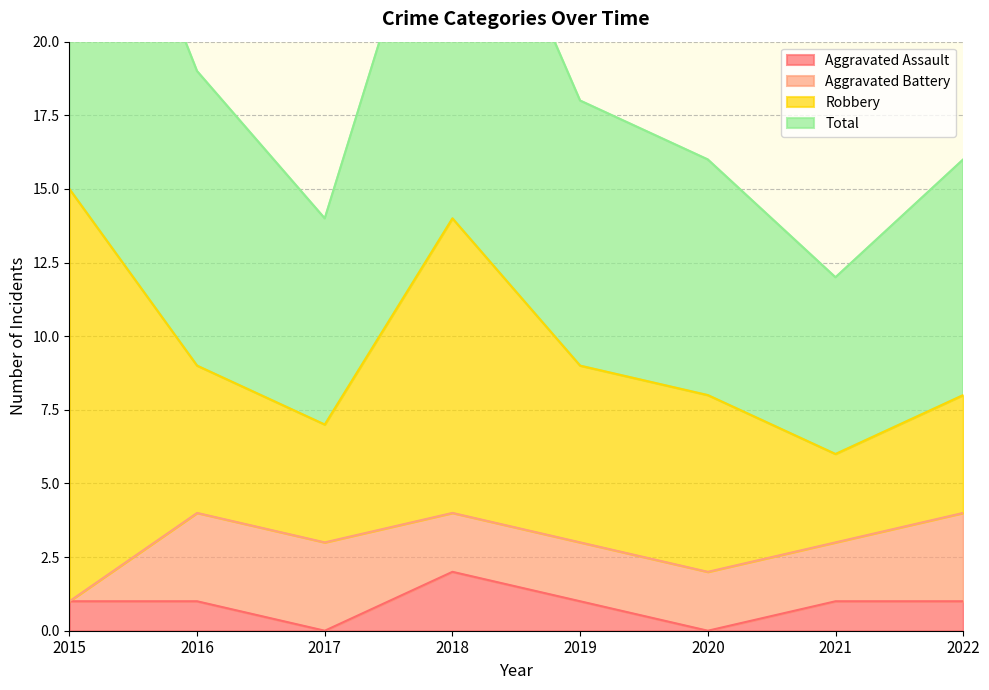

What is the value of the Total point at the 6th from the left?

16